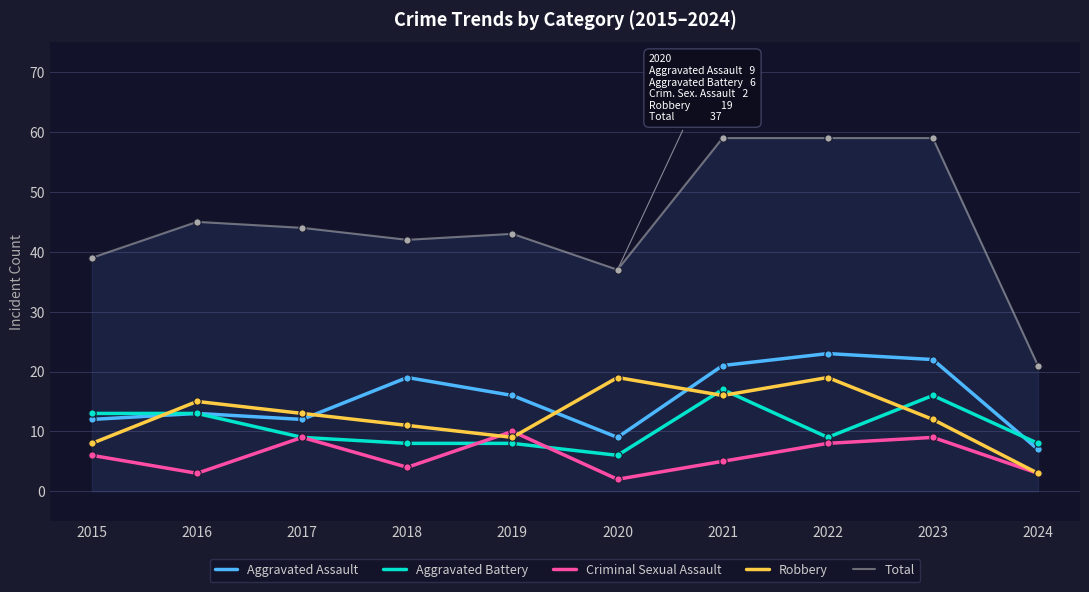

Between 2017 and 2024, which series saw the biggest shift?

Total